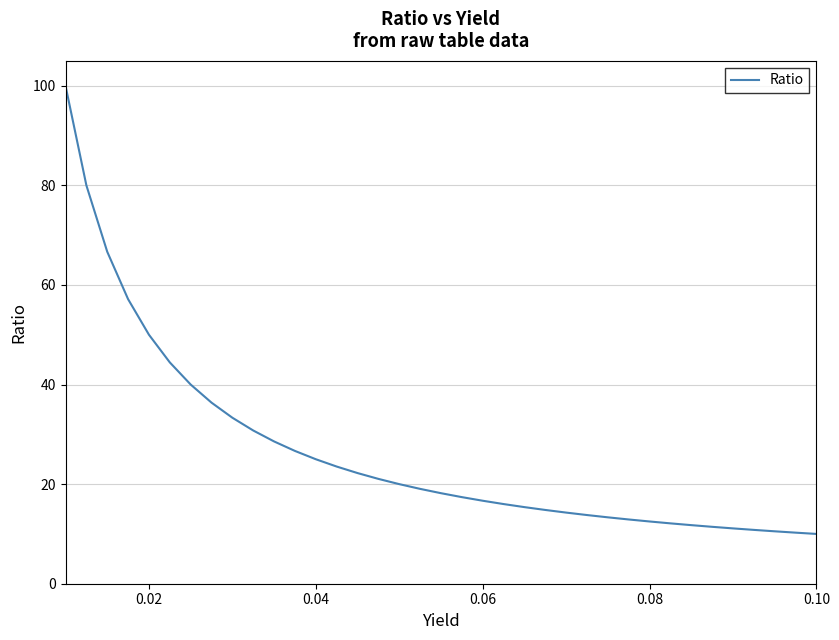

Count the number of data series in this chart.

1